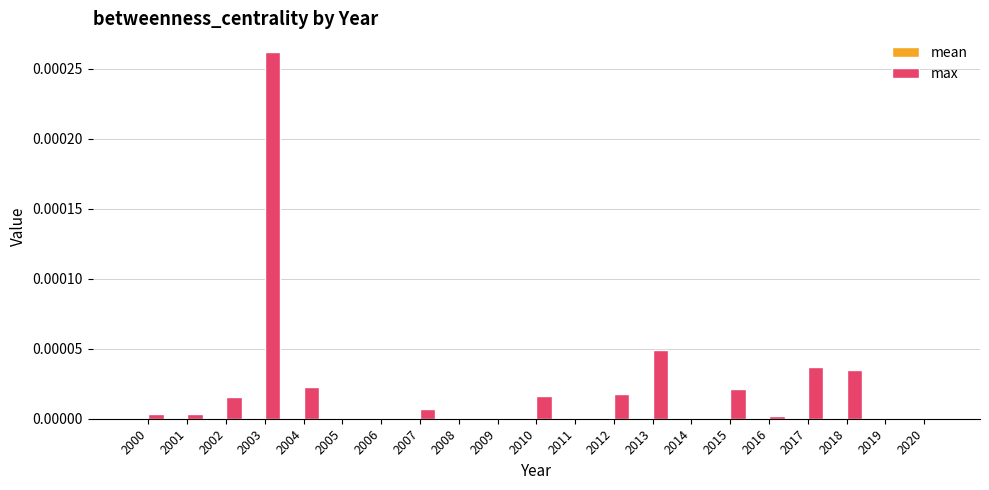

Which category has the highest value in the max series?

2003